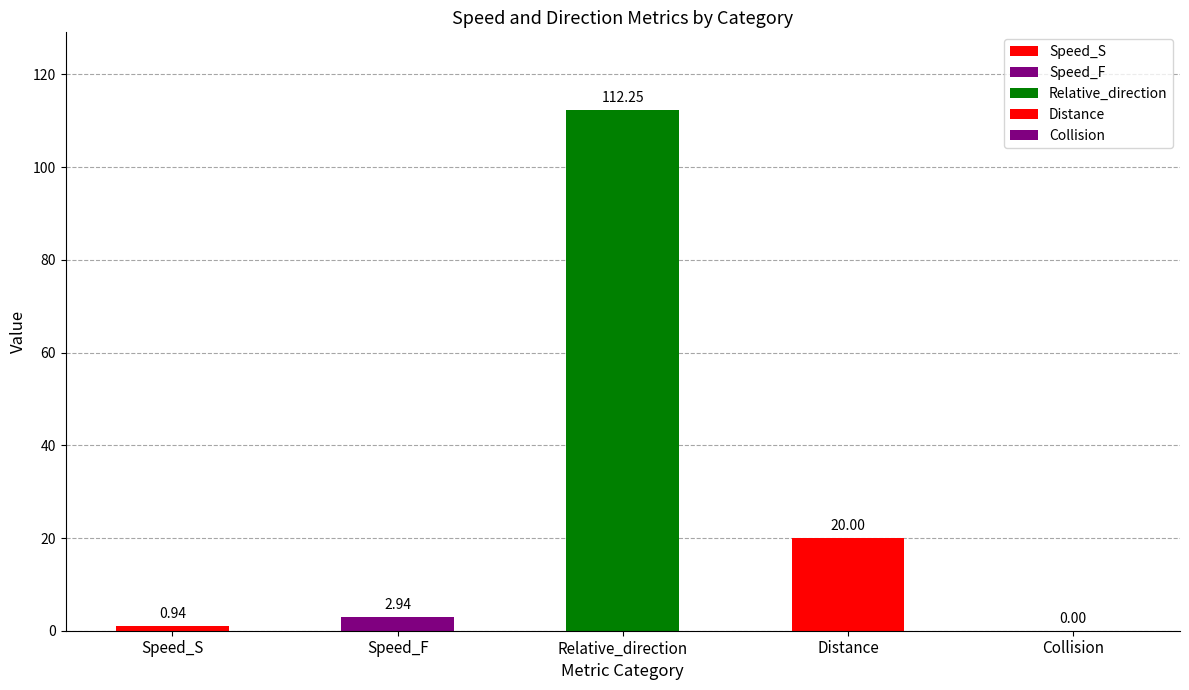

Between Speed_F and 9, which is larger?

Speed_F